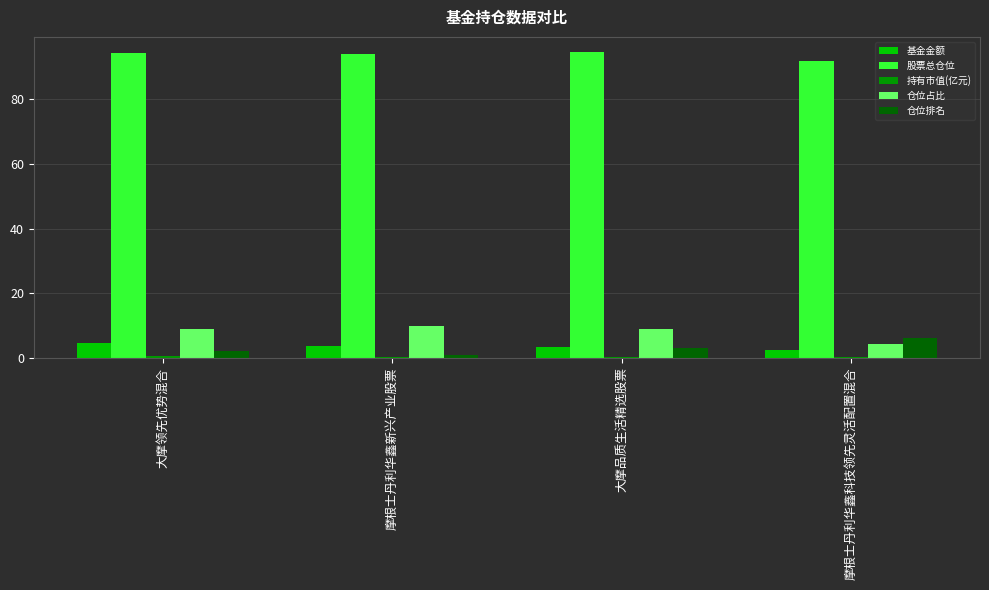

What is the maximum value for 股票总仓位?

94.6